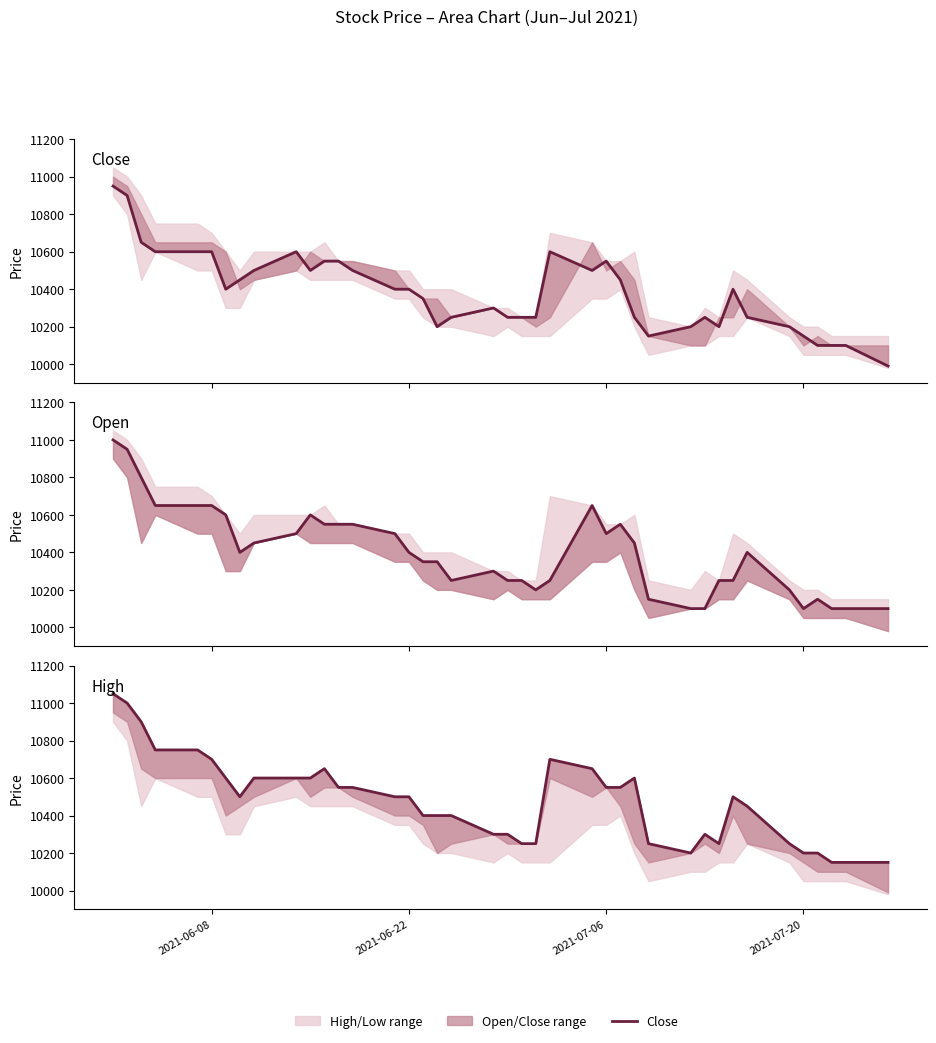

Reading right to left, what are all the values shown in this chart?

Close: 9990	10100	10100	10100	10150	10200	10250	10400	10200	10250	10200	10150	10250	10450	10550	10500	10600	10250	10250	10250	10300	10250	10200	10350	10400	10400	10500	10550	10550	10500	10600	10500	10450	10400	10600	10600	10600	10650	10900	10950
Open: 10100	10100	10100	10150	10100	10200	10400	10250	10250	10100	10100	10150	10450	10550	10500	10650	10250	10200	10250	10250	10300	10250	10350	10350	10400	10500	10550	10550	10550	10600	10500	10450	10400	10600	10650	10650	10650	10800	10950	11000
High: 10150	10150	10150	10200	10200	10250	10450	10500	10250	10300	10200	10250	10600	10550	10550	10650	10700	10250	10250	10300	10300	10400	10400	10400	10500	10500	10550	10550	10650	10600	10600	10600	10500	10600	10700	10750	10750	10900	11000	11050